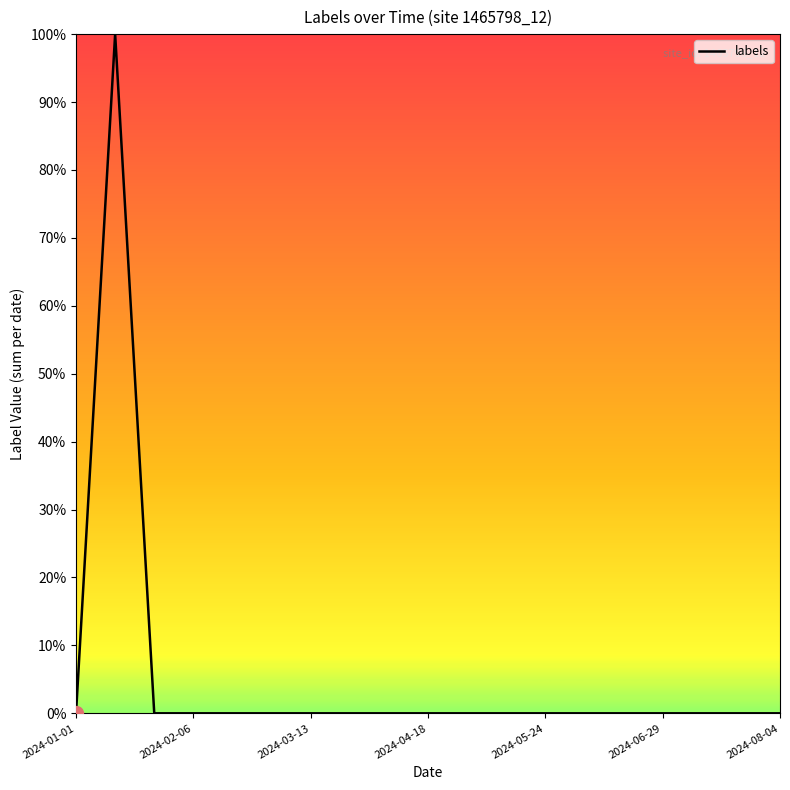

Reading left to right, list all the values displayed in this chart.

0	1	0	0	0	0	0	0	0	0	0	0	0	0	0	0	0	0	0